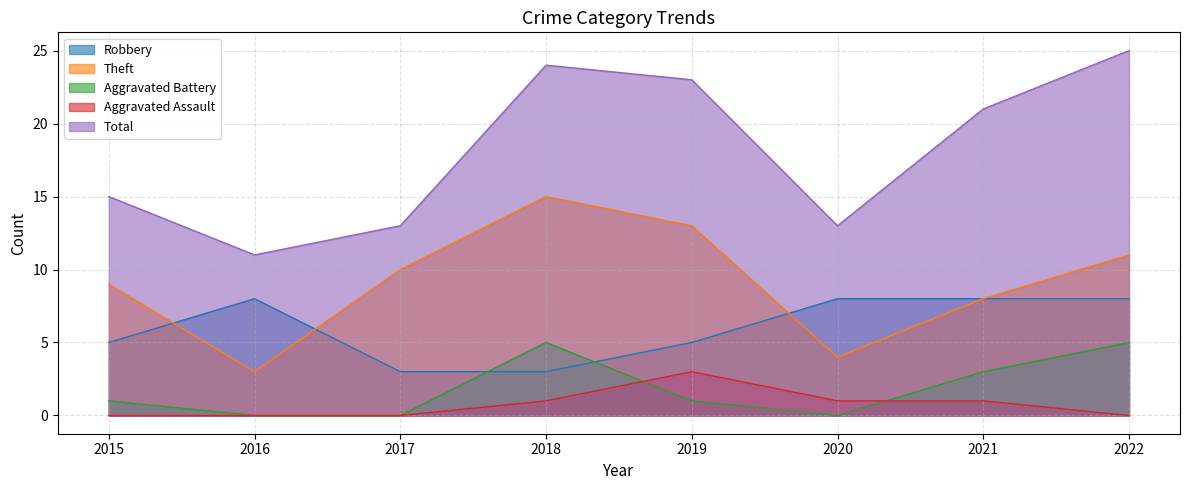

At which category does Robbery reach its first local peak?

2016